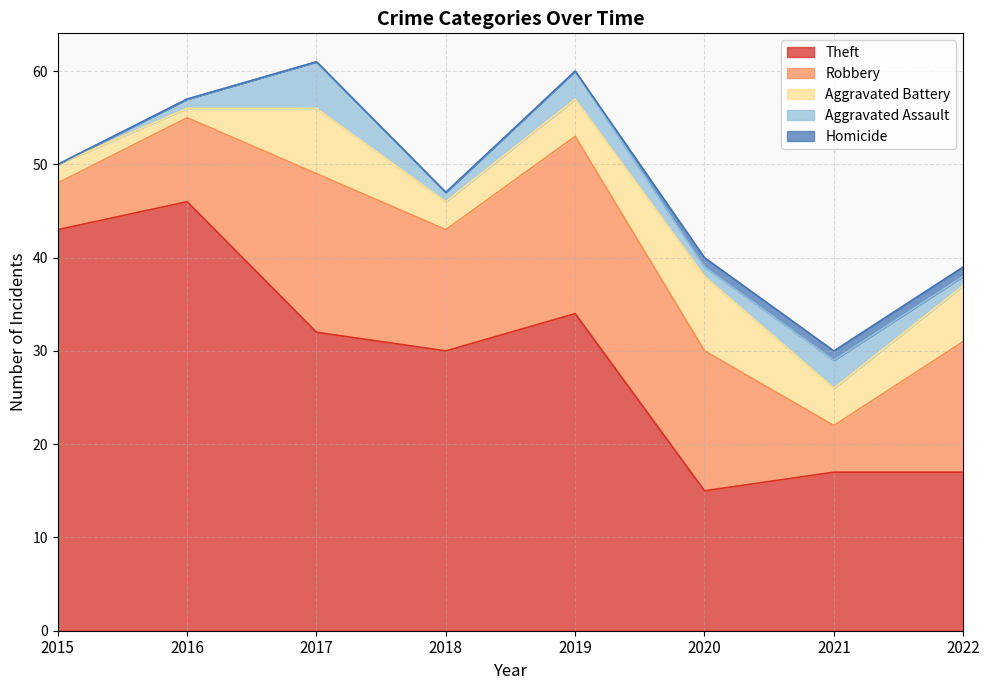

True or false: Homicide has a value of 0 at 2016.

True